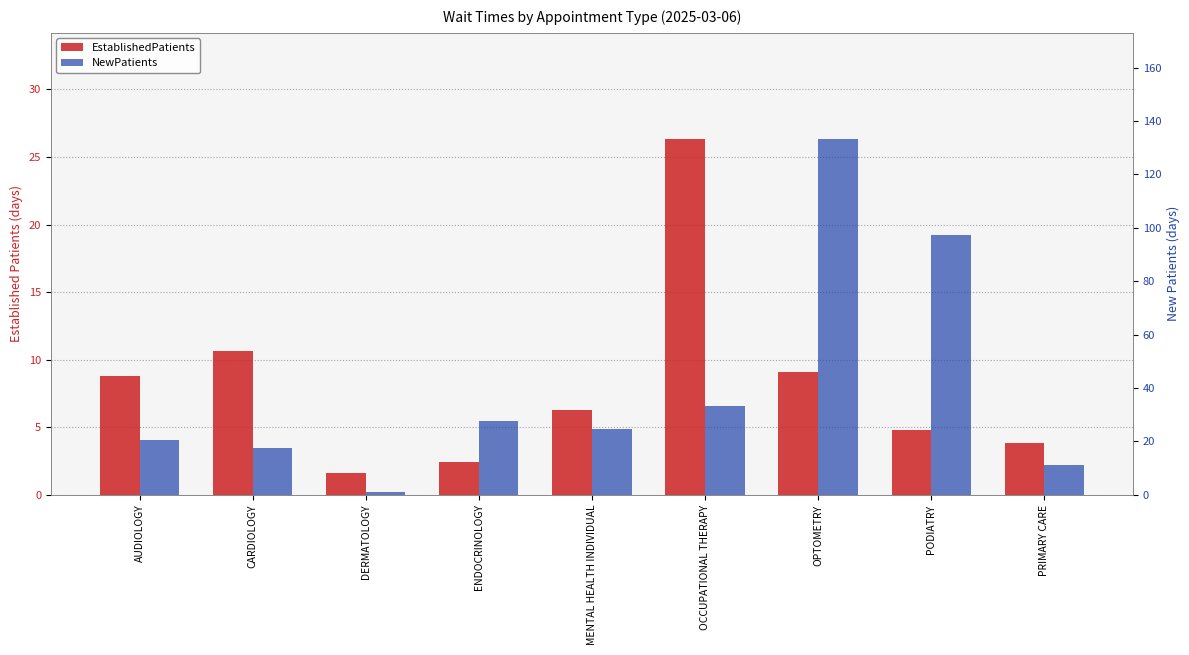

True or false: NewPatients has a value of 24.5 at MENTAL HEALTH INDIVIDUAL.

True